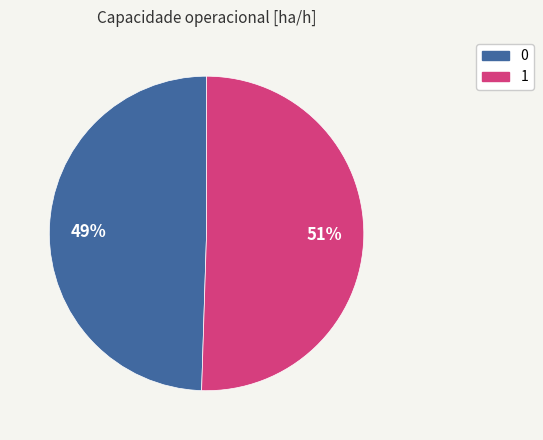

How many slices are in this pie chart?

2